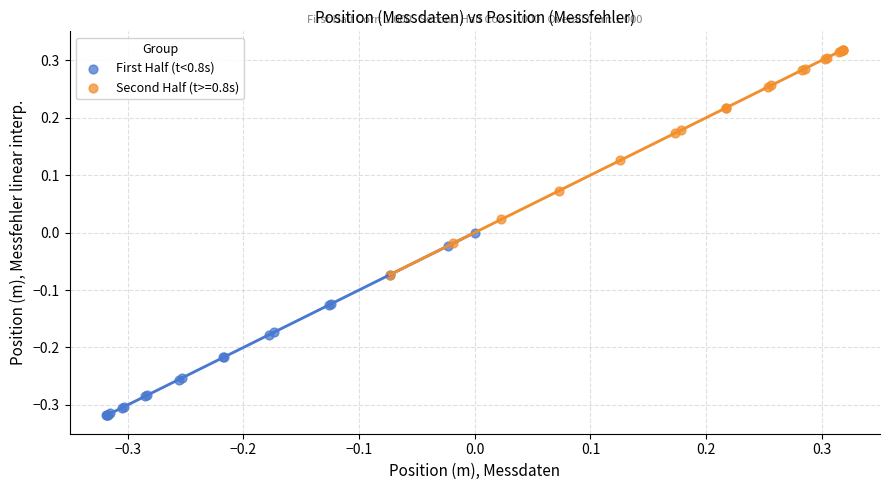

Which series reaches the minimum Y coordinate?

First Half (t<0.8s)